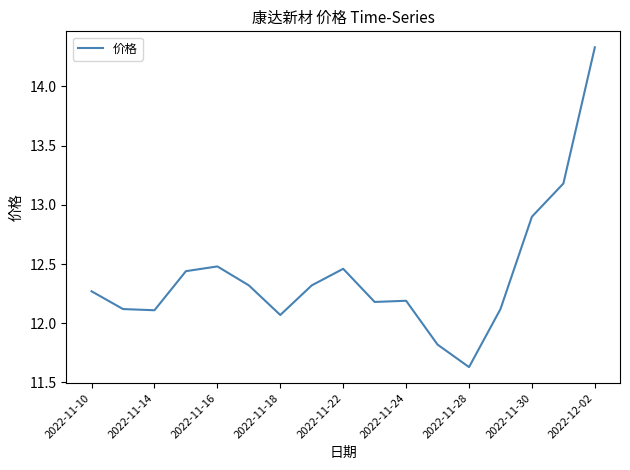

What is the difference between the maximum and minimum values?

2.7